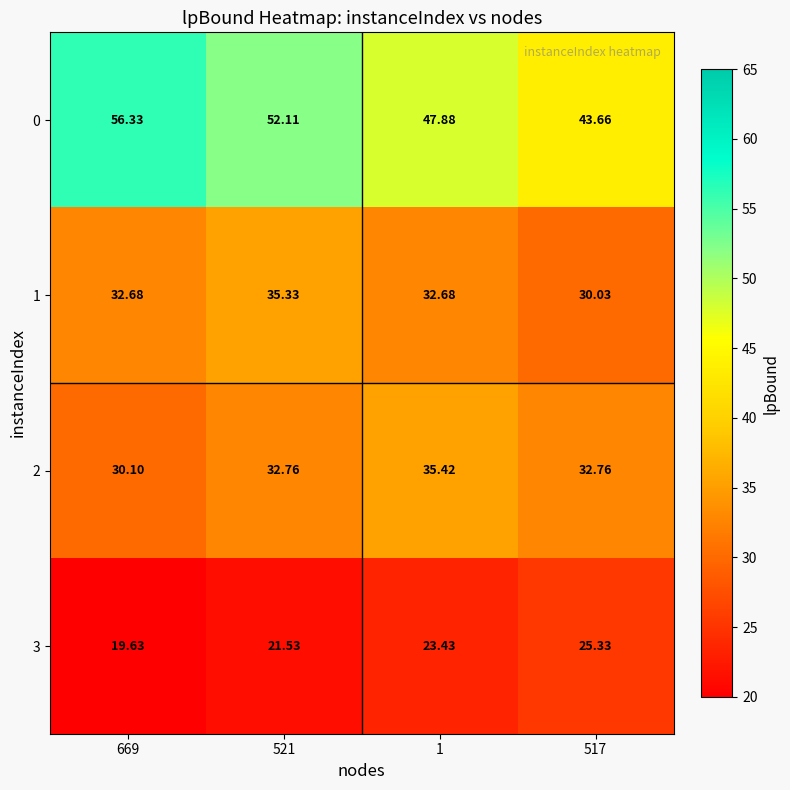

Is the value of 1 at 521 greater than the value of 0 at 521?

No